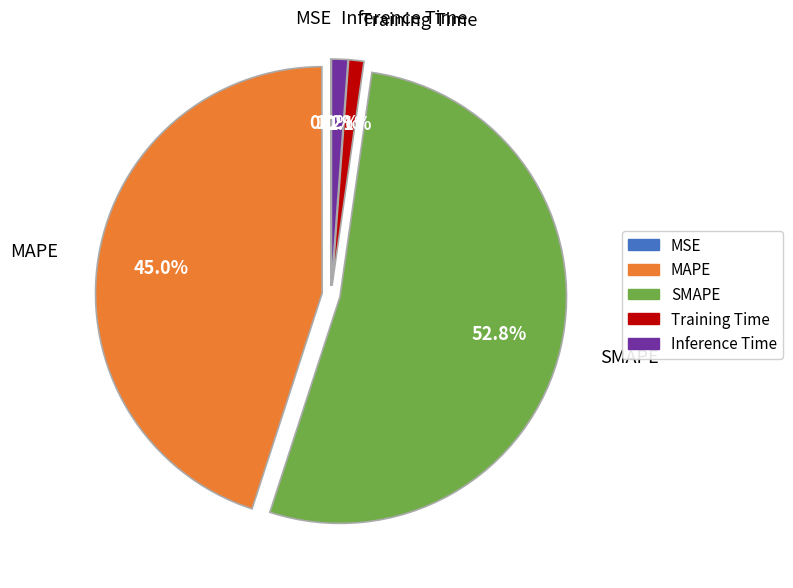

Which category accounts for the majority?

SMAPE